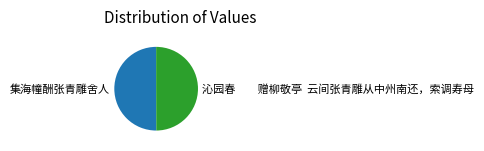

The 集海幢酬张青雕舍人 slice represents 45% of the pie. True or false?

False